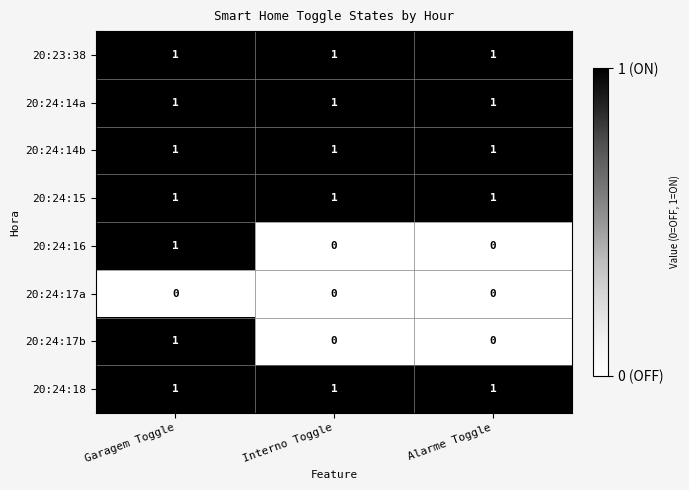

True or false: 20:24:17a has a value of 0 at Interno Toggle.

True